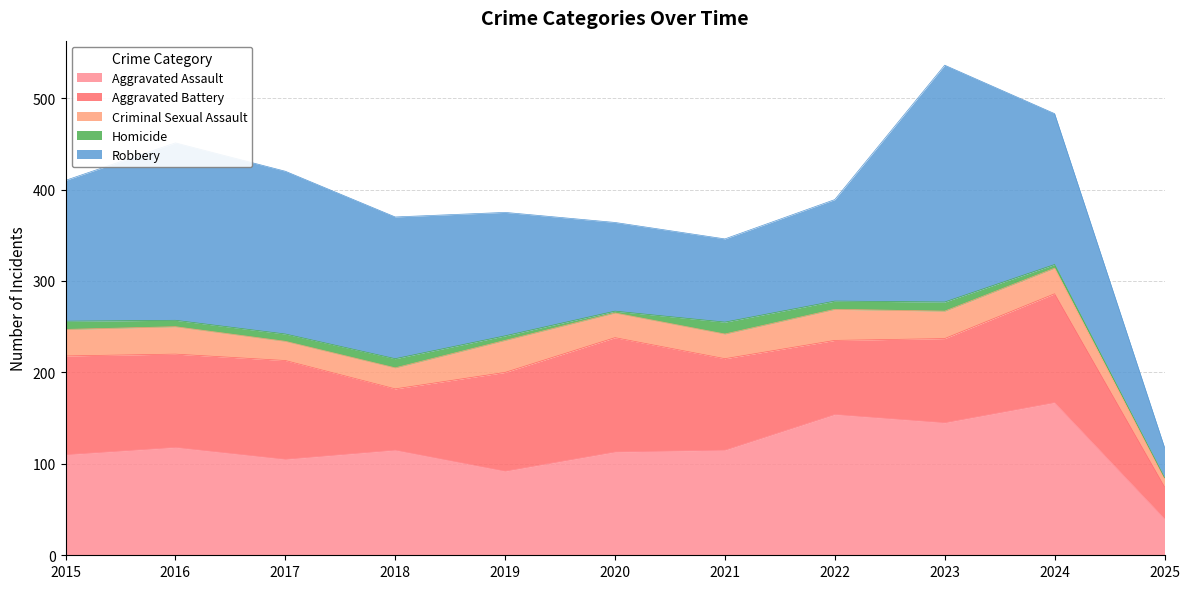

What is the maximum value for Criminal Sexual Assault?

35